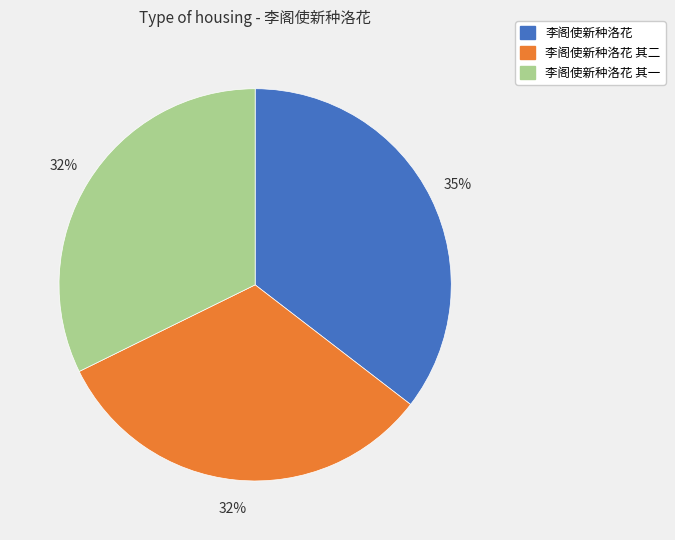

Is there a majority slice in this chart?

No